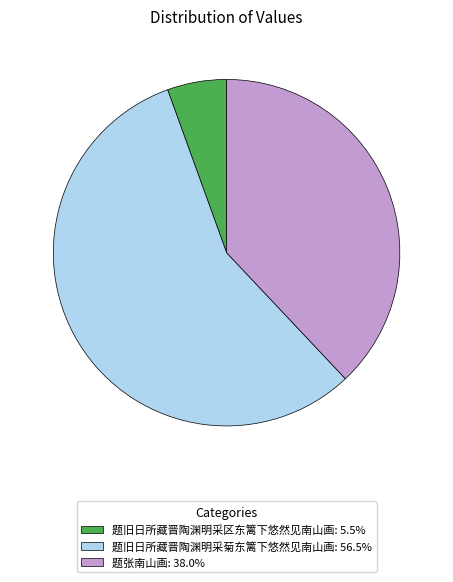

Do 题旧日所藏晋陶渊明采区东篱下悠然见南山画: 5.5% and 题旧日所藏晋陶渊明采菊东篱下悠然见南山画: 56.5% together represent more than half of the pie?

Yes